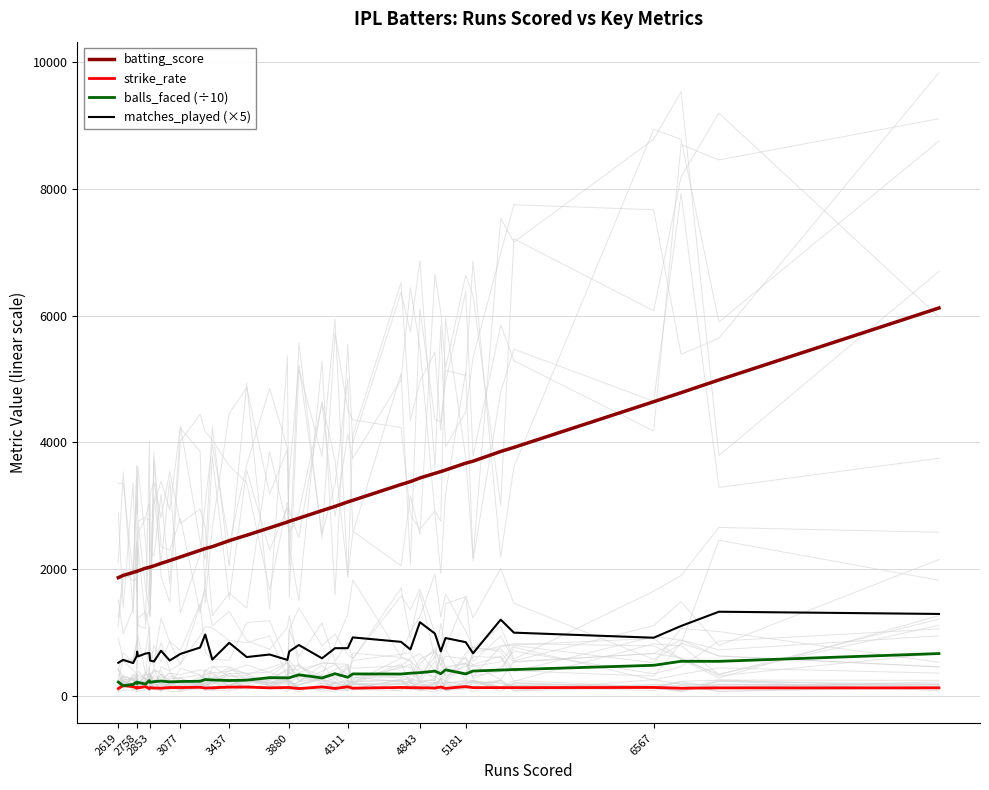

What is the highest value of the matches_played (×5) series?

1330.0